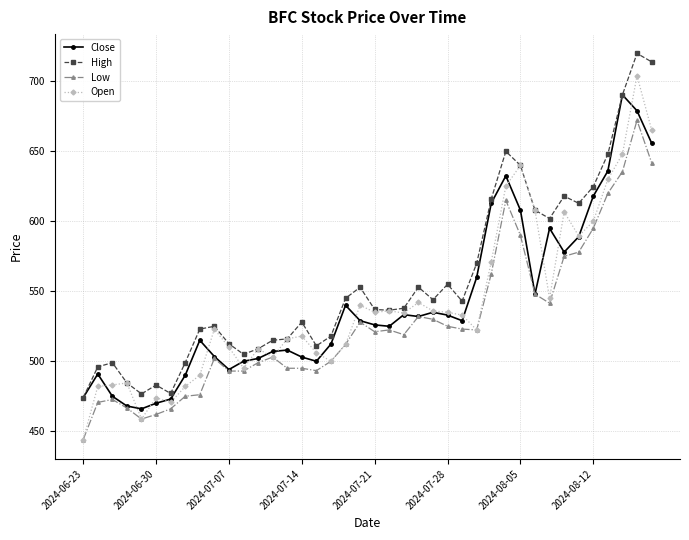

What is the difference between the maximum and second lowest values in the Close series?

222.4